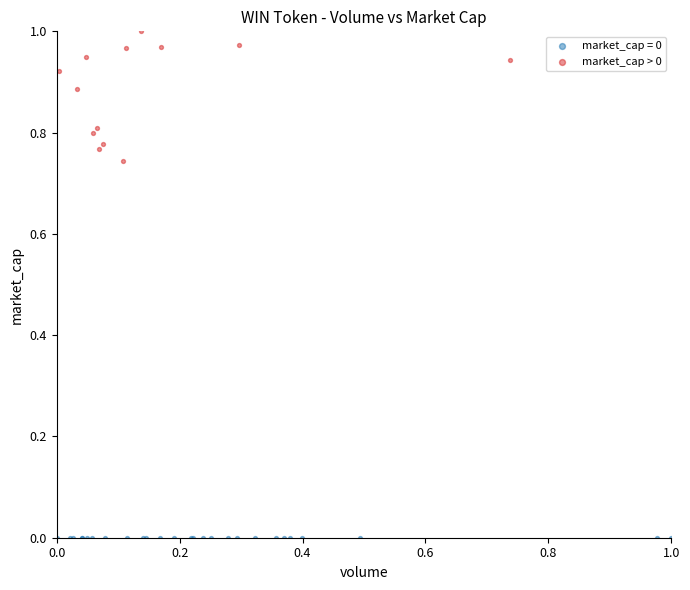

Which series reaches the minimum Y coordinate?

market_cap = 0